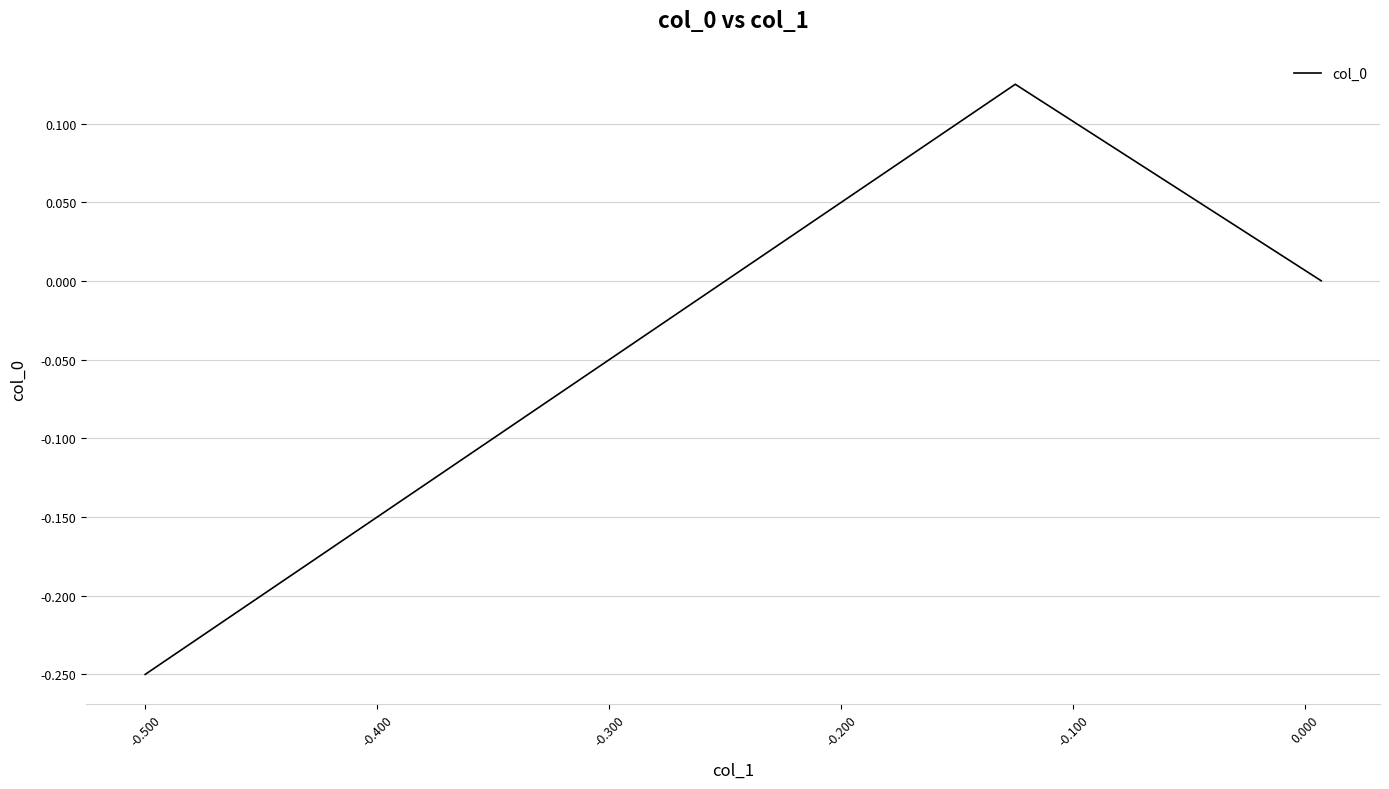

What is the sum of all values?

-0.1